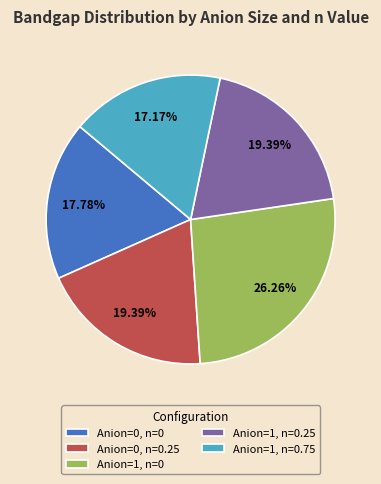

Combined, do Anion=0, n=0.25 and Anion=0, n=0 account for over 50%?

No